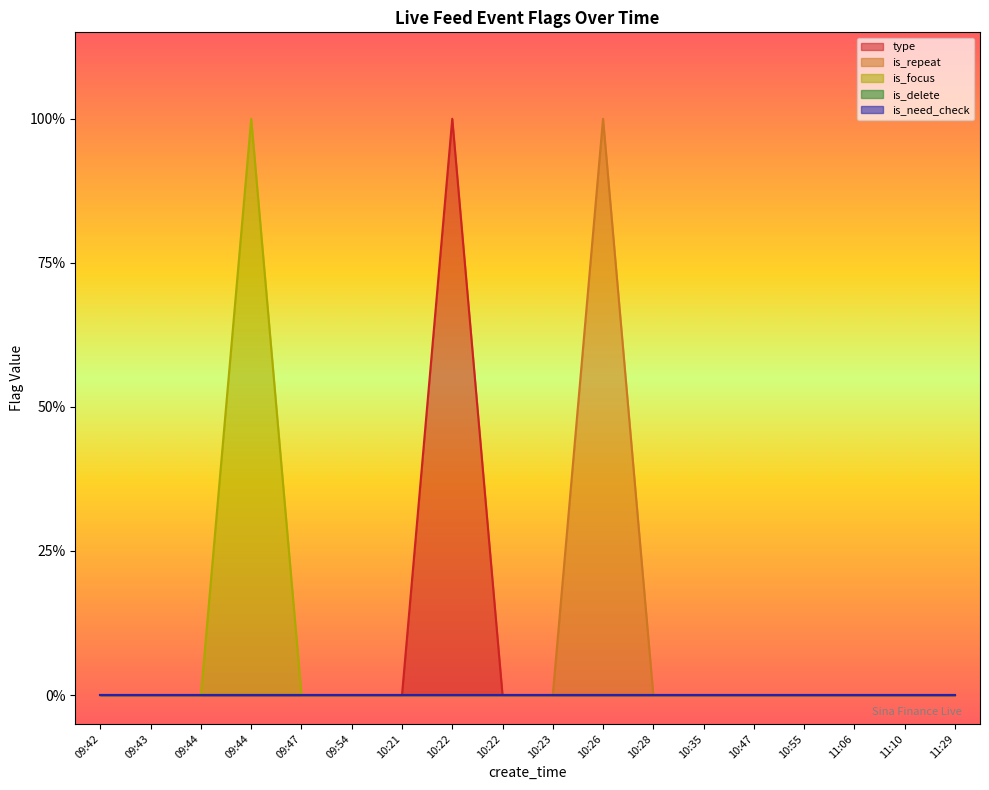

How many categories are shown in the chart?

18